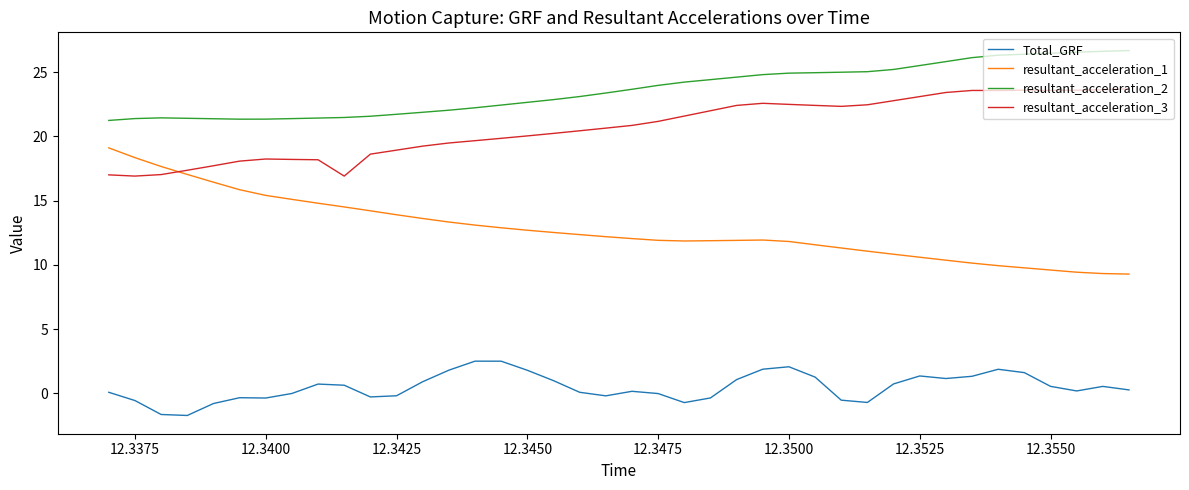

True or false: resultant_acceleration_1 and resultant_acceleration_2 intersect in this chart.

False